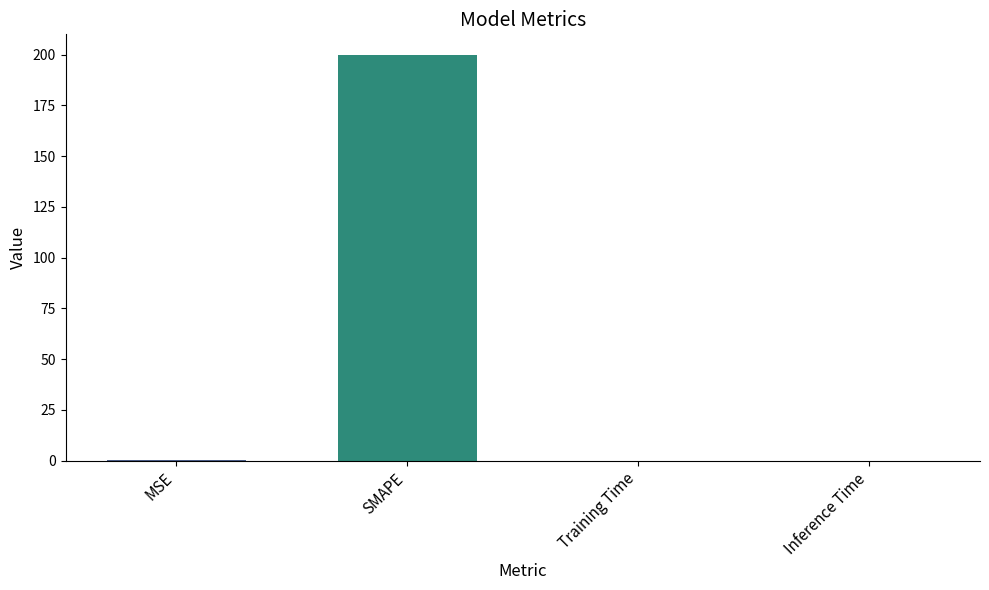

Are the bars horizontal?

No